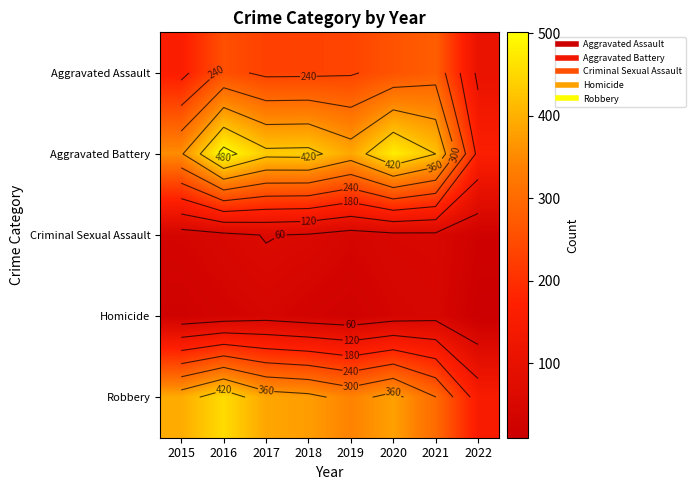

Which label corresponds to the largest value in the chart?

2016